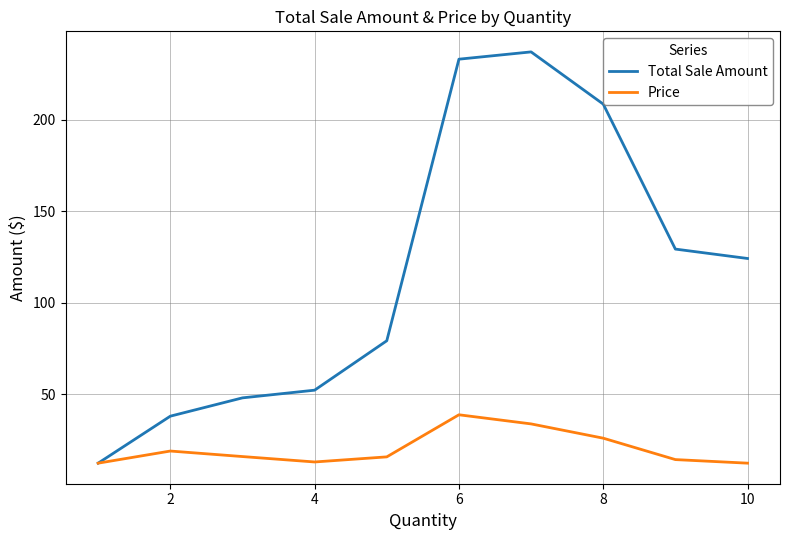

Which series has the widest spread of values?

Total Sale Amount